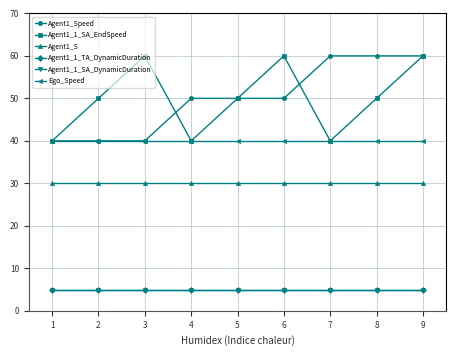

True or false: Agent1_S has more than 2 points higher than both neighbors.

False